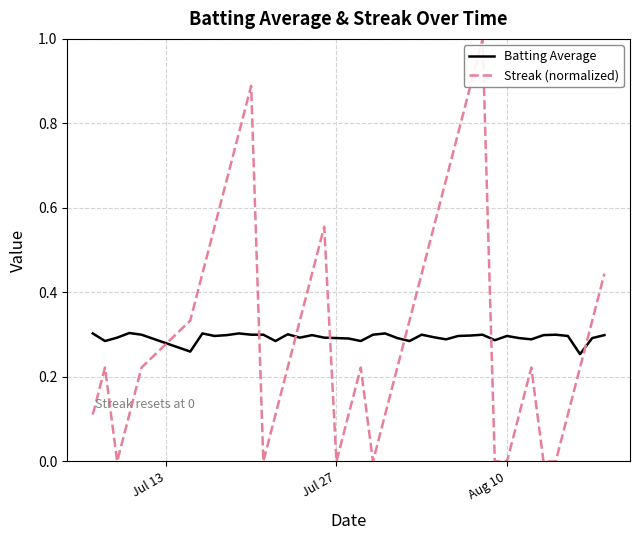

What is the difference between the maximum and minimum values in the Streak (normalized) series?

1.0